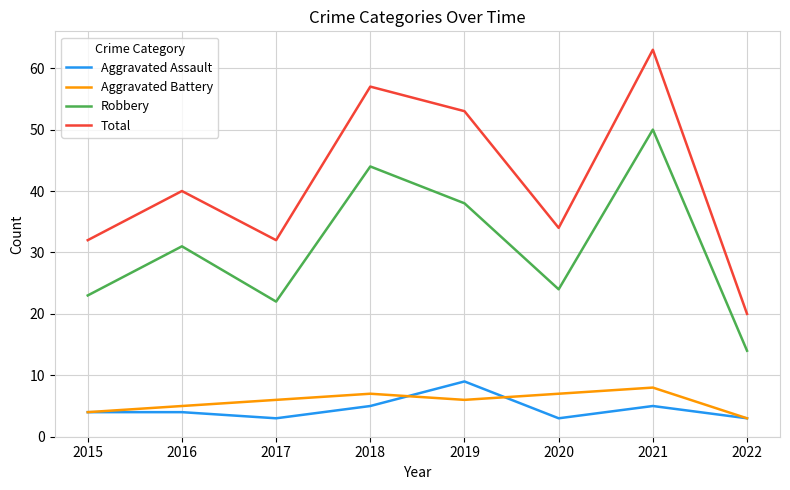

True or false: Robbery has a value of 70 at 2018.

False